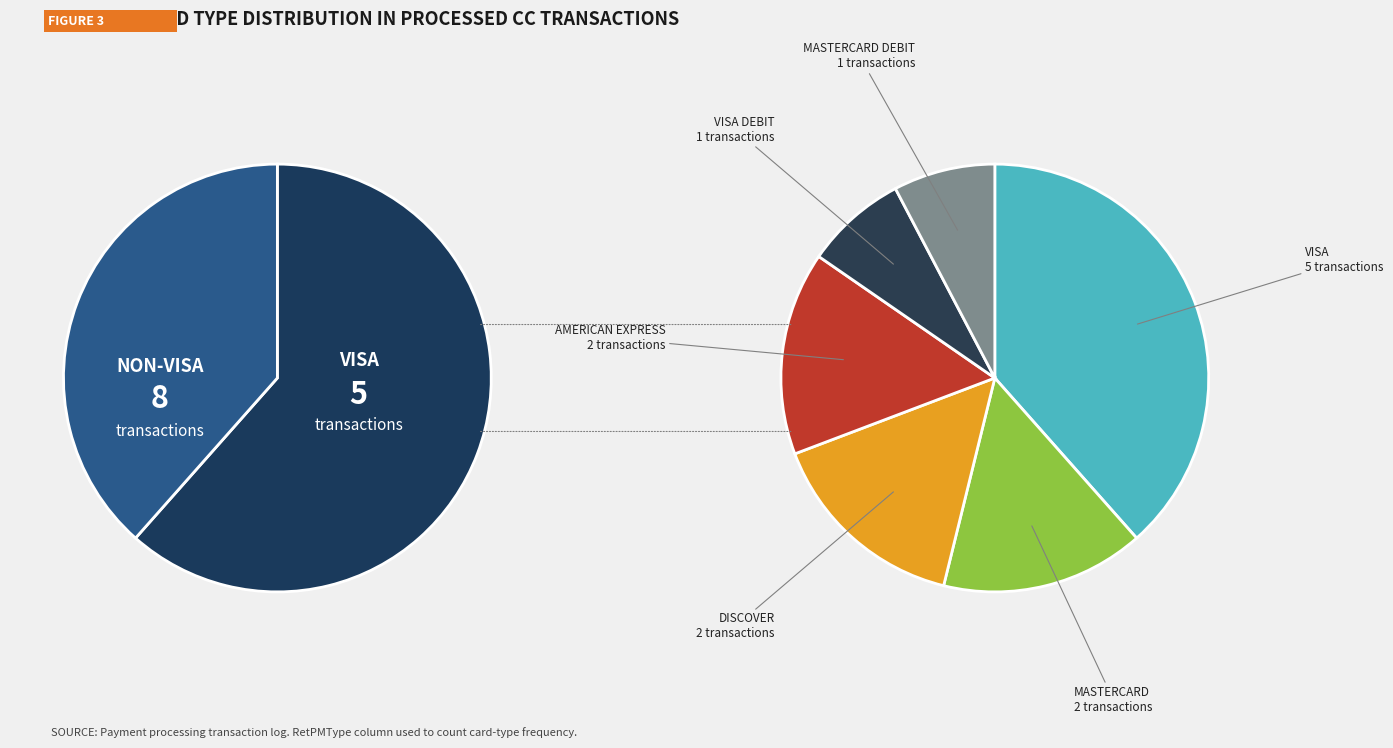

How many segments does this pie chart have?

6